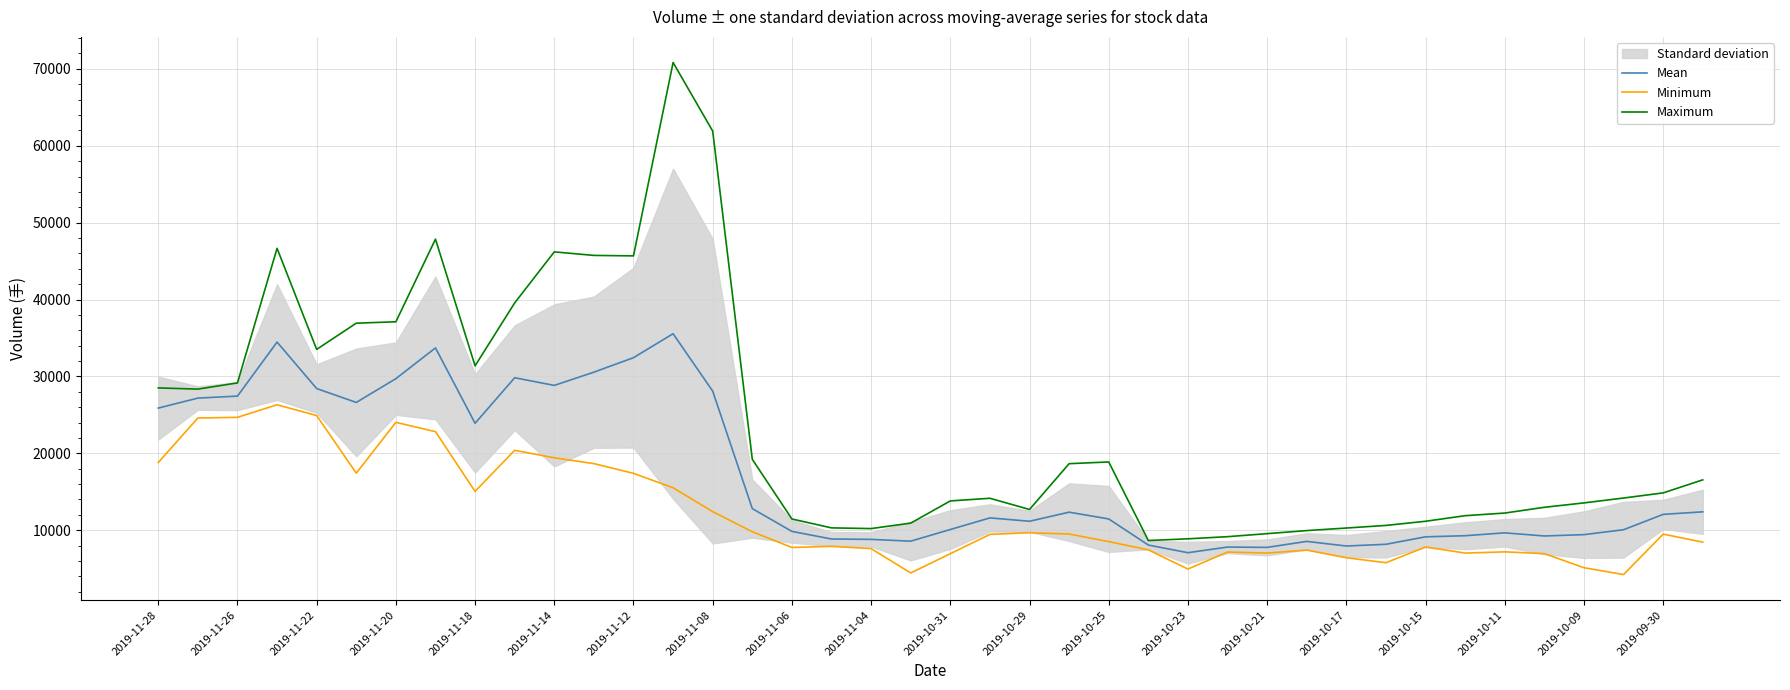

How many lines are shown in the chart?

3